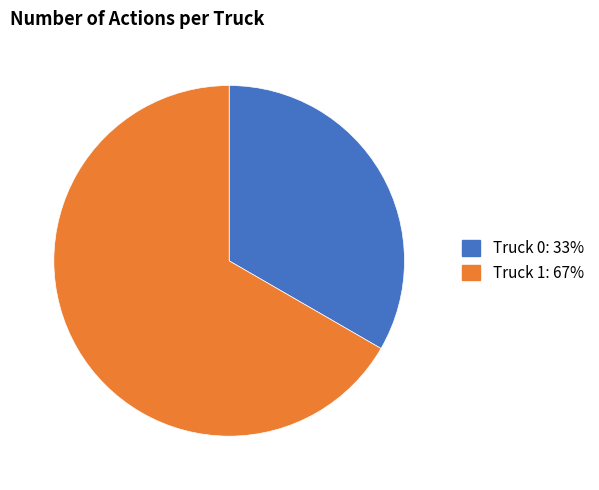

What is the ratio of the value at Truck 1 to the value at Truck 0?

2.0